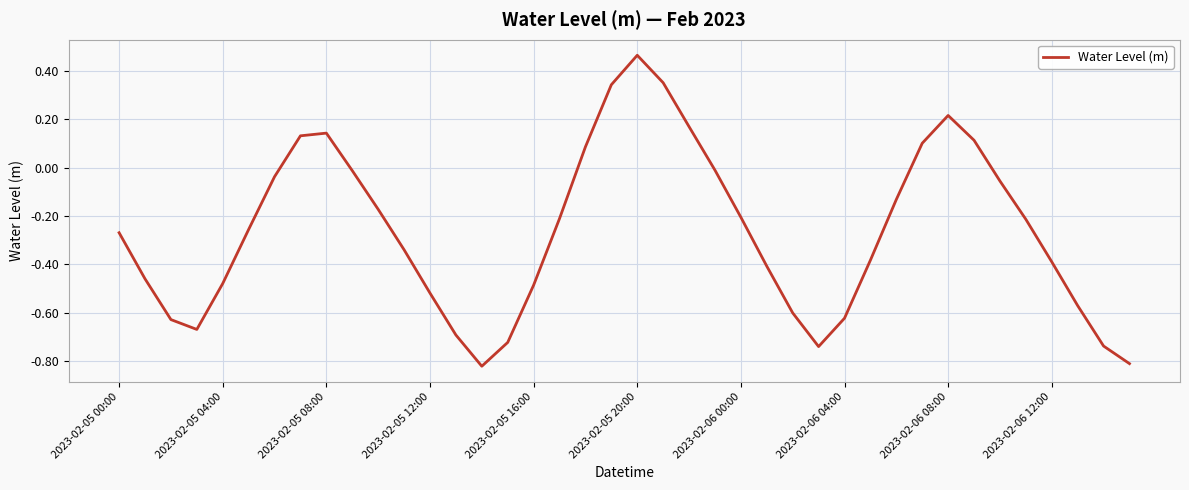

Does the chart display data point markers on the line(s)?

No